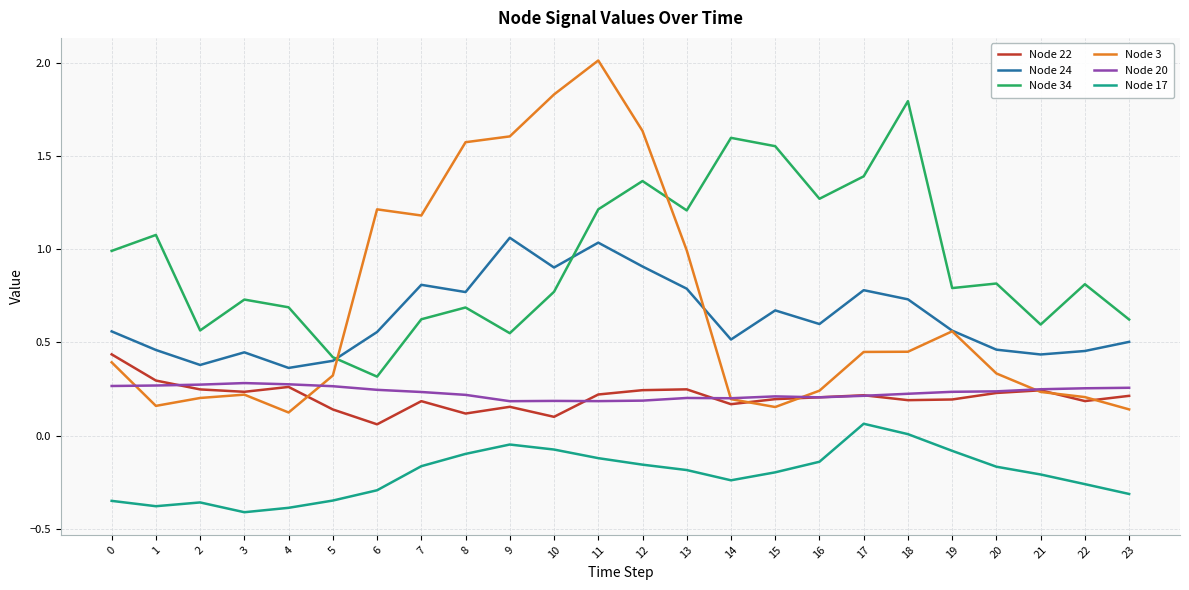

Does the chart display data point markers on the line(s)?

No